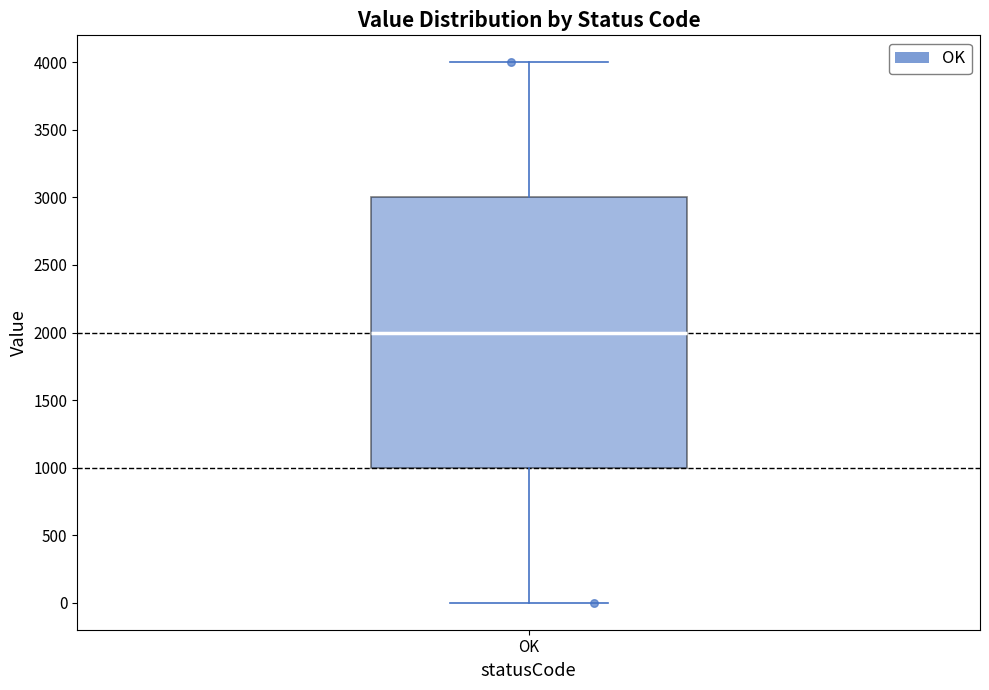

Where does the upper whisker of the box for OK end on the y-axis? The values are not printed on the chart, so give them approximately, as read against the axis.

4000